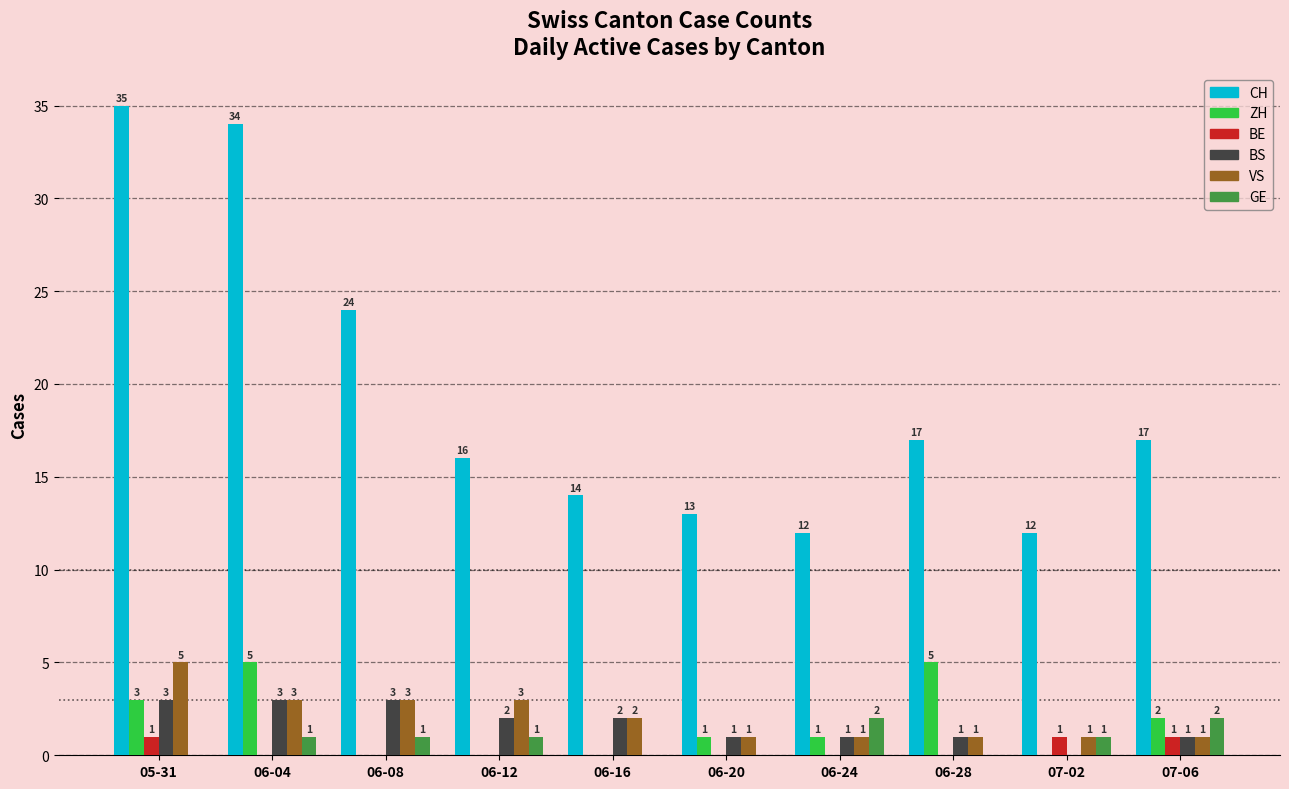

What are all the series names shown in the legend?

CH, ZH, BE, BS, VS, GE